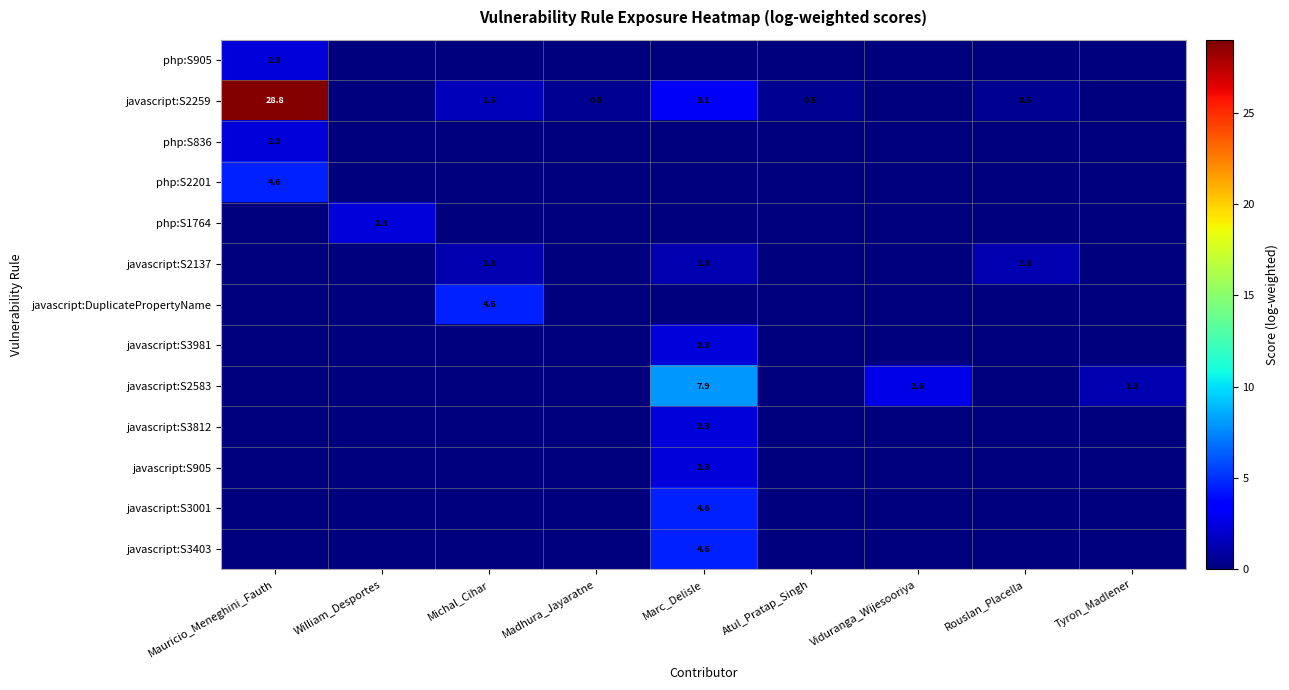

The value of javascript:S2137 at Marc_Delisle is 1.7. True or false?

False